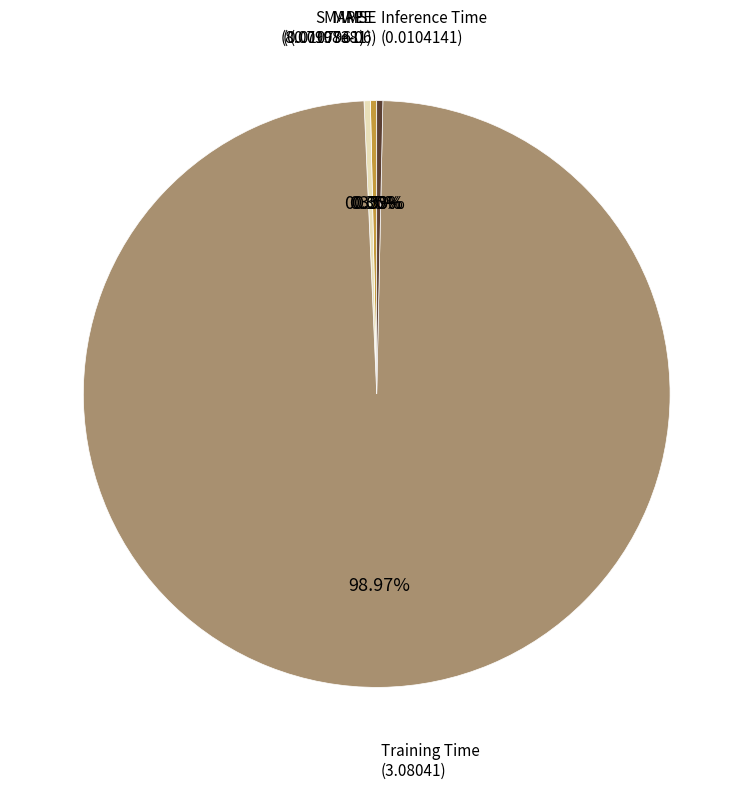

Is there a majority slice in this chart?

Yes